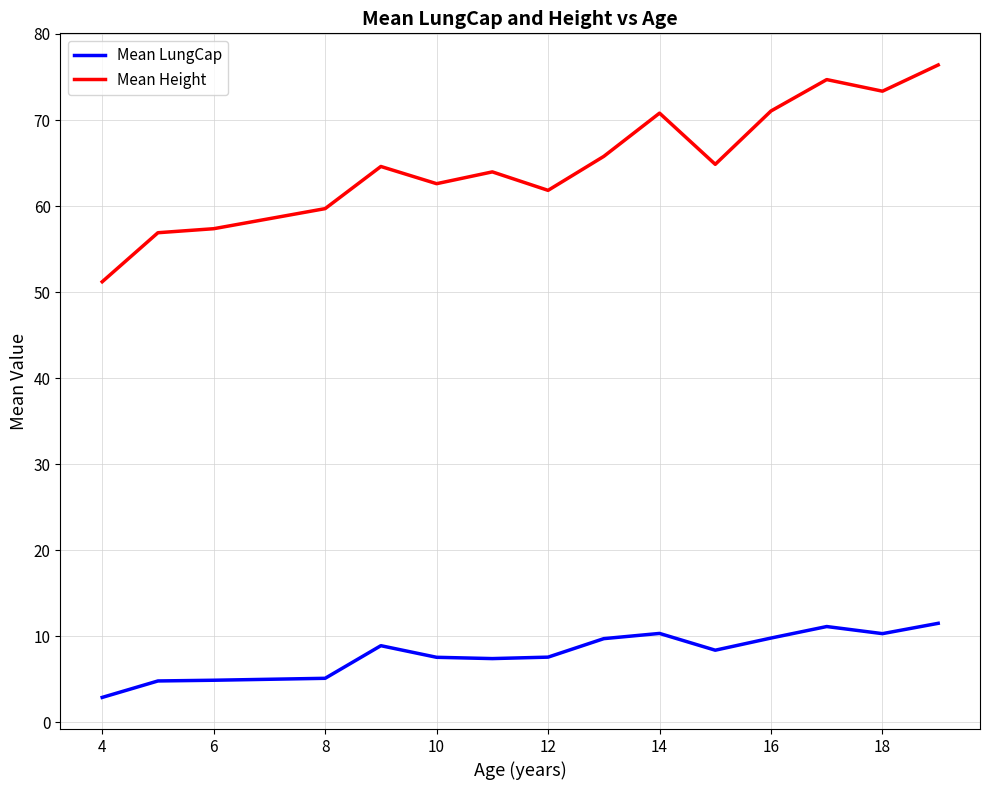

True or false: Mean LungCap and Mean Height intersect in this chart.

False